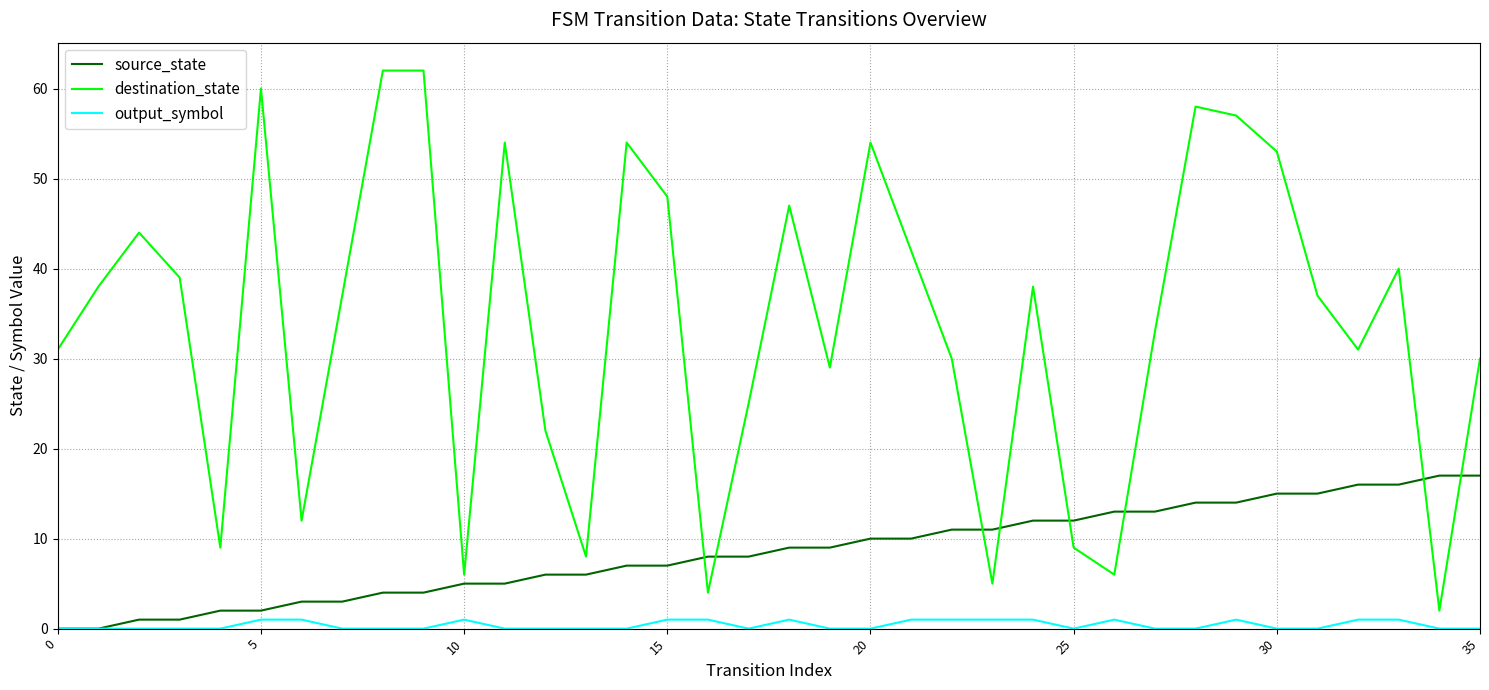

Reading right to left, extract all data points from this chart.

source_state: 17	17	16	16	15	15	14	14	13	13	12	12	11	11	10	10	9	9	8	8	7	7	6	6	5	5	4	4	3	3	2	2	1	1	0	0
destination_state: 30	2	40	31	37	53	57	58	33	6	9	38	5	30	42	54	29	47	25	4	48	54	8	22	54	6	62	62	37	12	60	9	39	44	38	31
output_symbol: 0	0	1	1	0	0	1	0	0	1	0	1	1	1	1	0	0	1	0	1	1	0	0	0	0	1	0	0	0	1	1	0	0	0	0	0